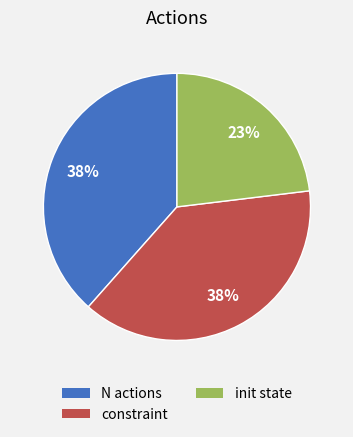

To the nearest percent, what is the combined percentage of constraint and N actions?

77%